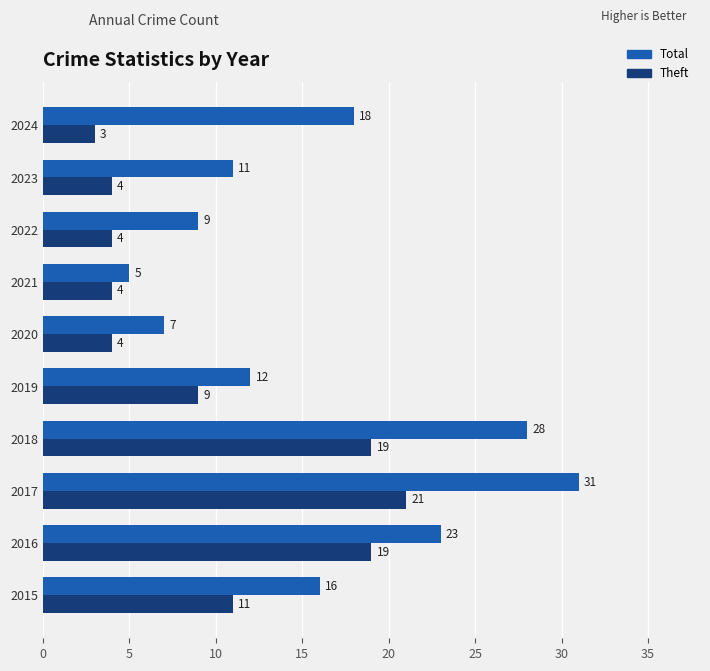

What is the sum of the Total values at 2022 and 2021?

14